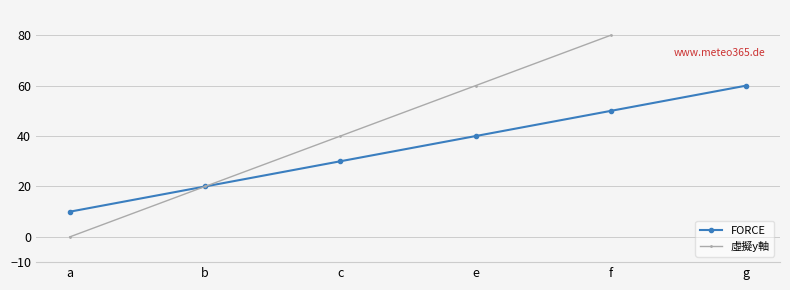

What is the difference between the second highest and second lowest values?

30